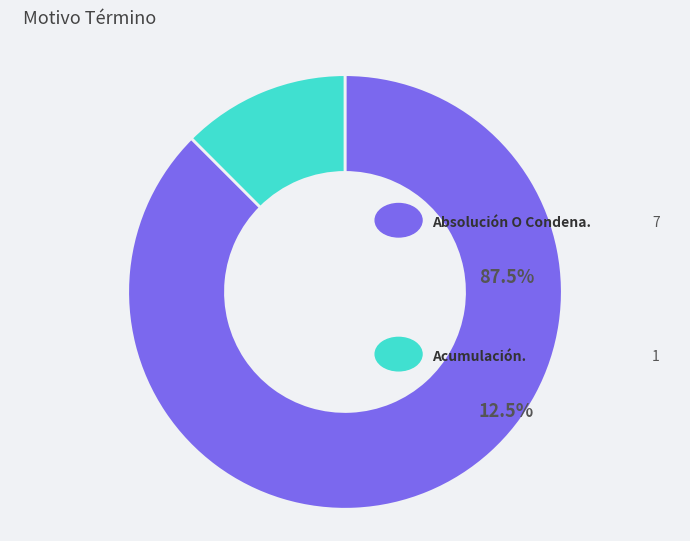

What is the ratio of the value at Acumulación. to the value at Absolución O Condena.?

0.1